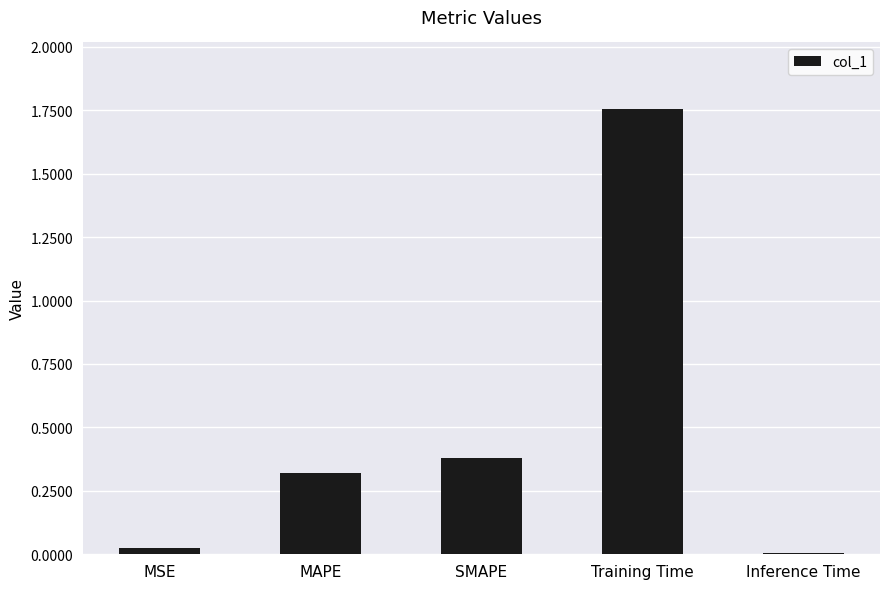

What position from the right is Inference Time?

1